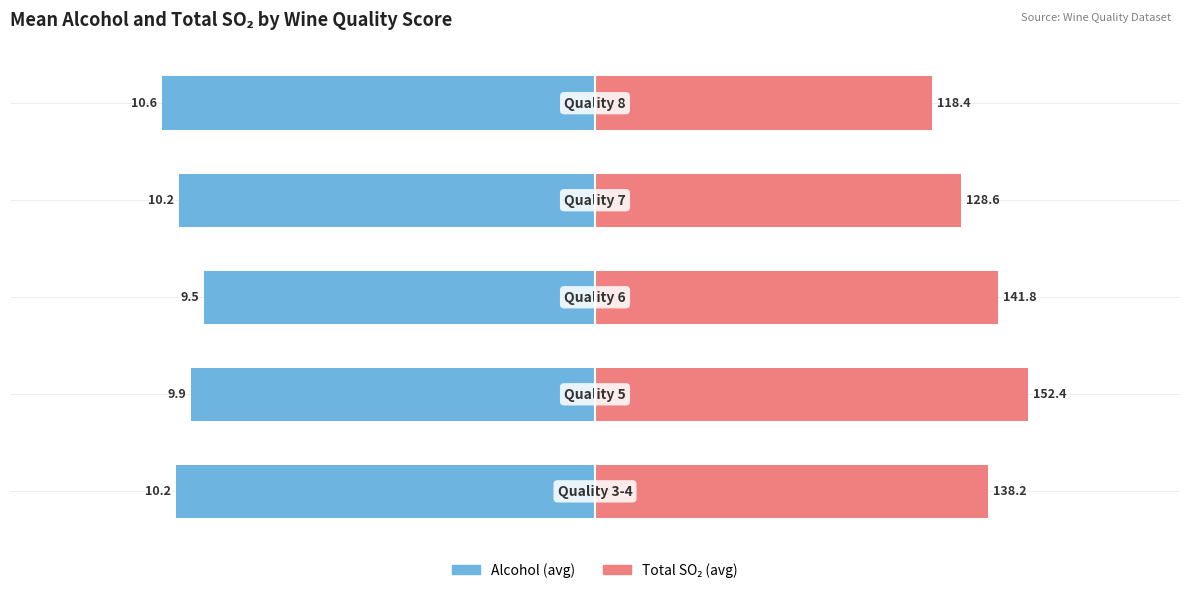

What is the sum of all alcohol values?

-50.4